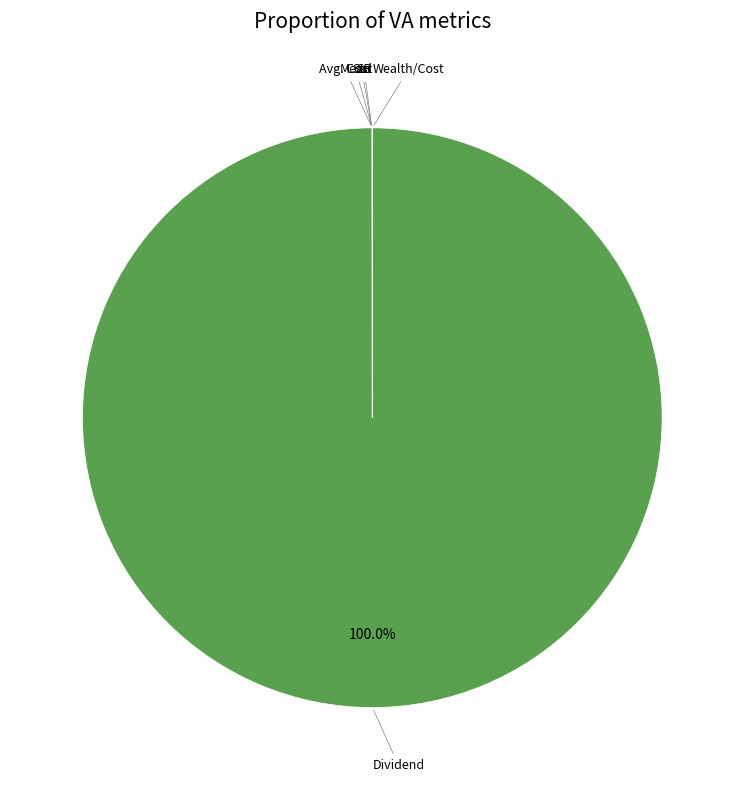

Is there a majority slice in this chart?

Yes